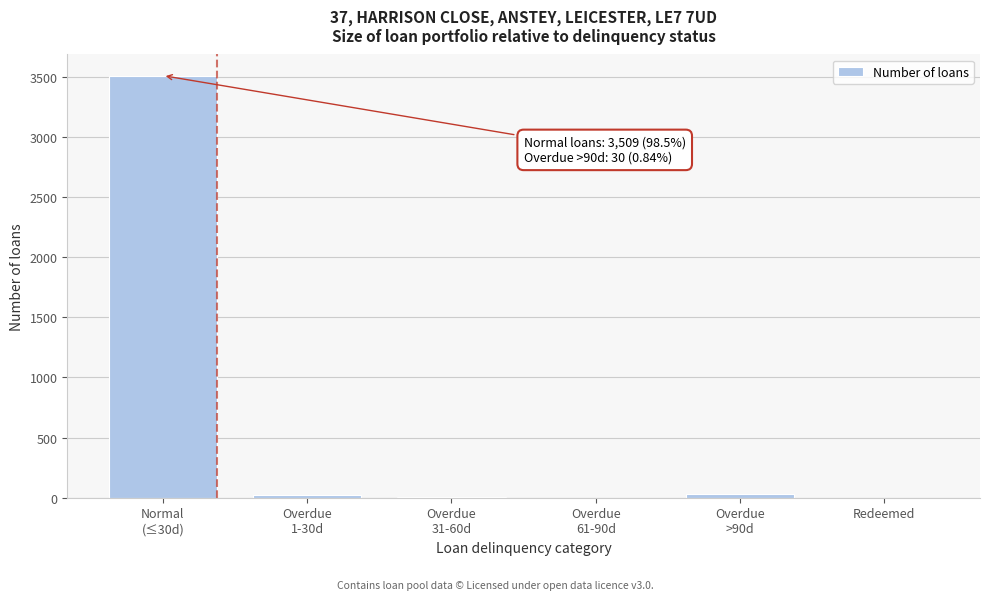

What is the sum of all values?

3564